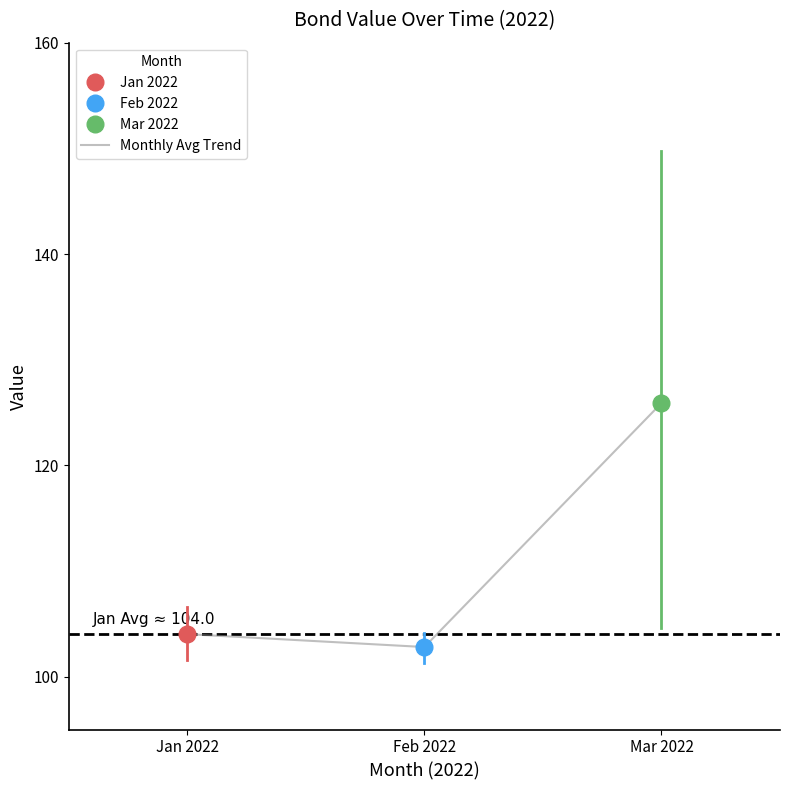

Reading left to right, list all the values displayed in this chart.

Jan 2022=104.0	Feb 2022=102.8	Mar 2022=125.9